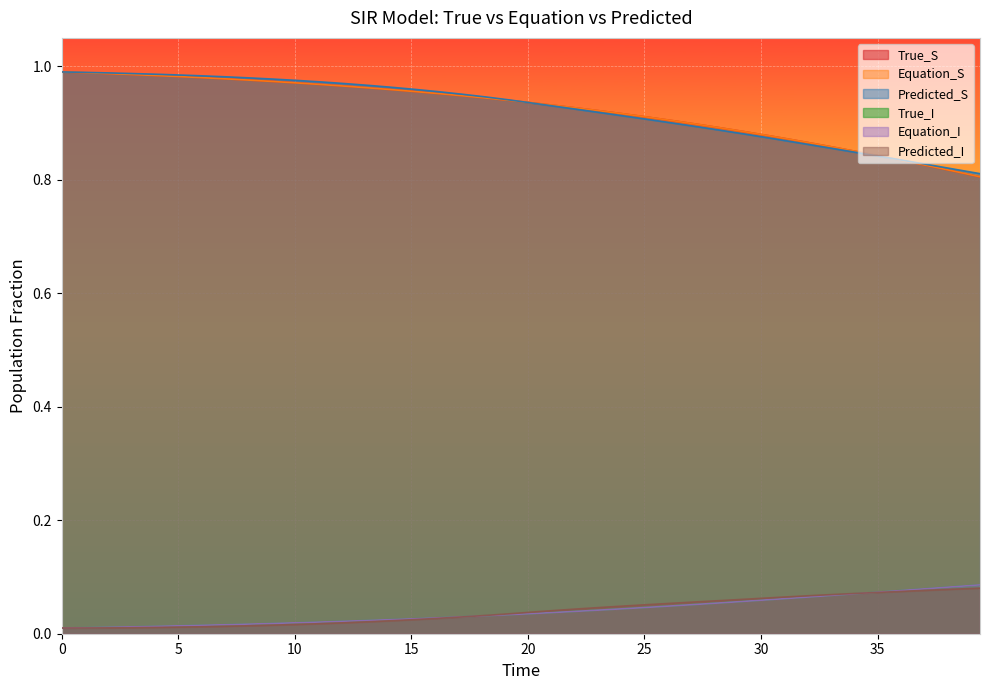

What are all the series names shown in the legend?

True_S, Equation_S, Predicted_S, True_I, Equation_I, Predicted_I